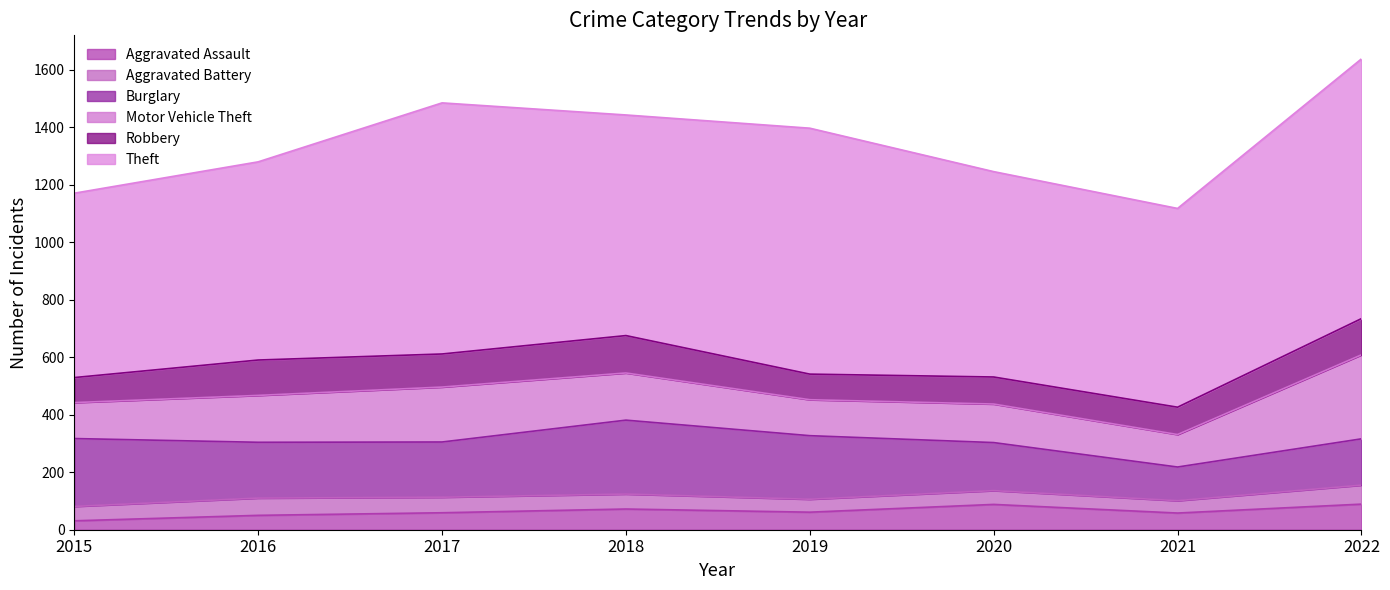

Is the value of Burglary at 2022 greater than the value of Theft at 2021?

No